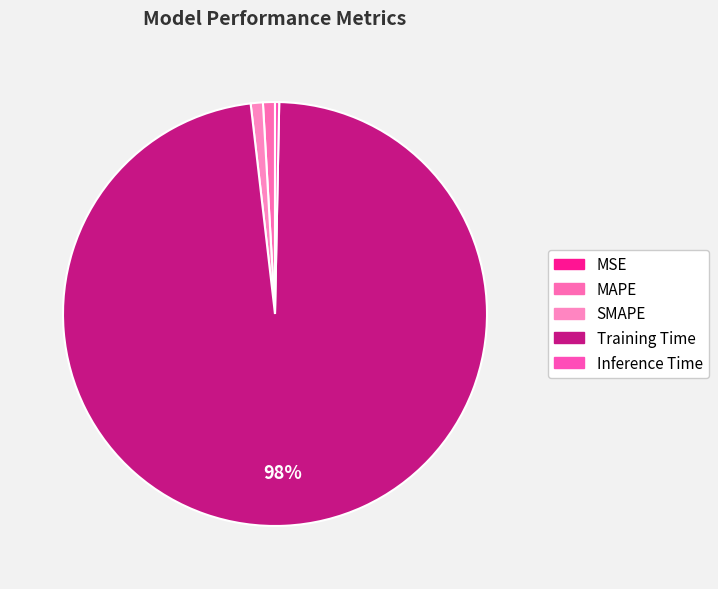

Rank the categories by value from lowest to highest.

MSE, Inference Time, MAPE, SMAPE, Training Time